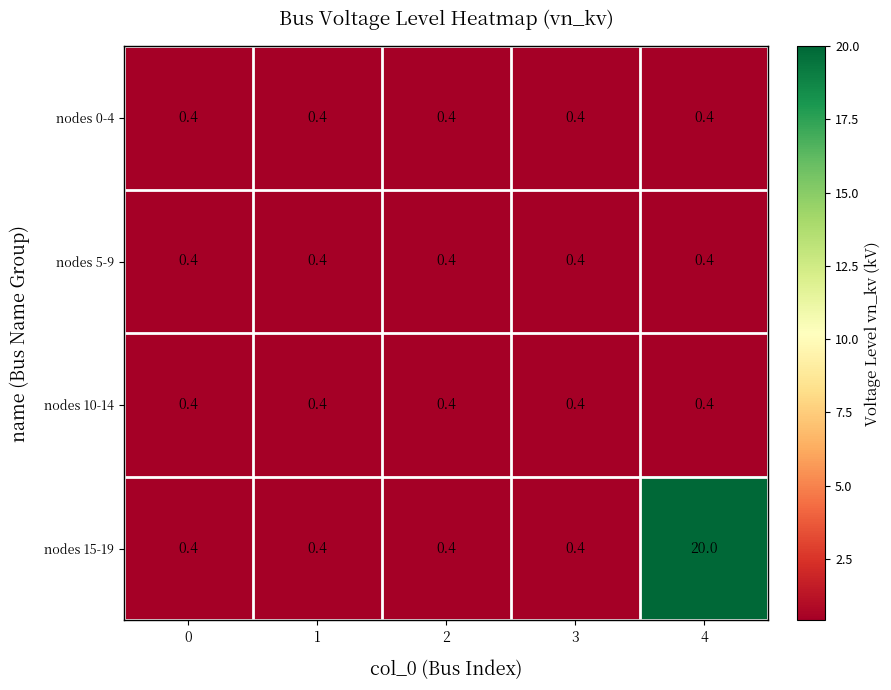

What is the average value of the nodes 10-14 series?

0.4